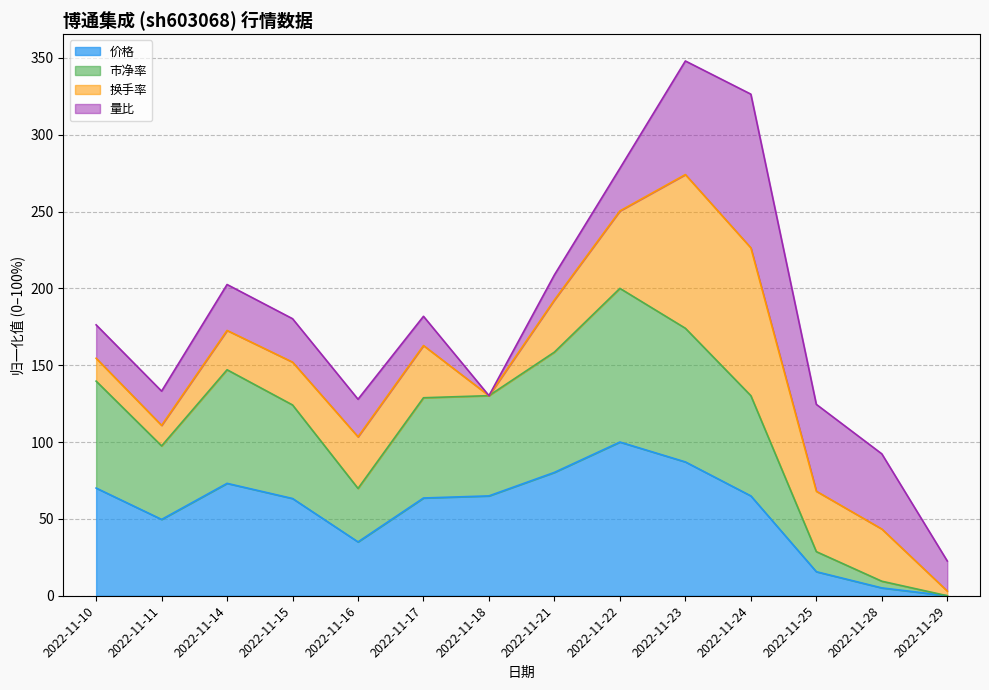

True or false: 价格 has a value of 42.0 at 2022-11-23.

False